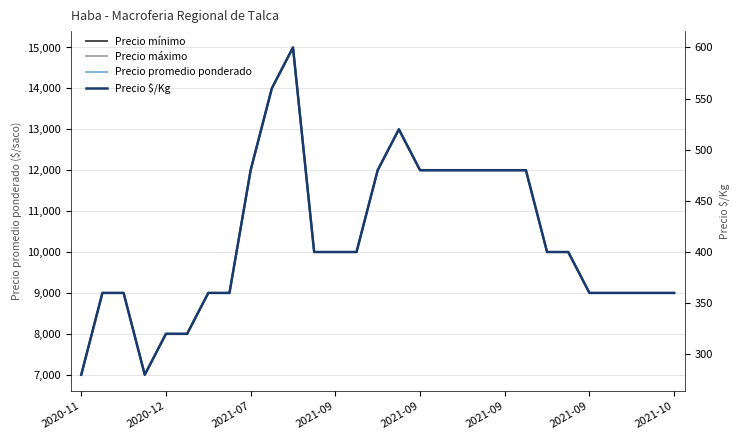

What are all the series names shown in the legend?

Precio mínimo, Precio máximo, Precio promedio ponderado, Precio $/Kg